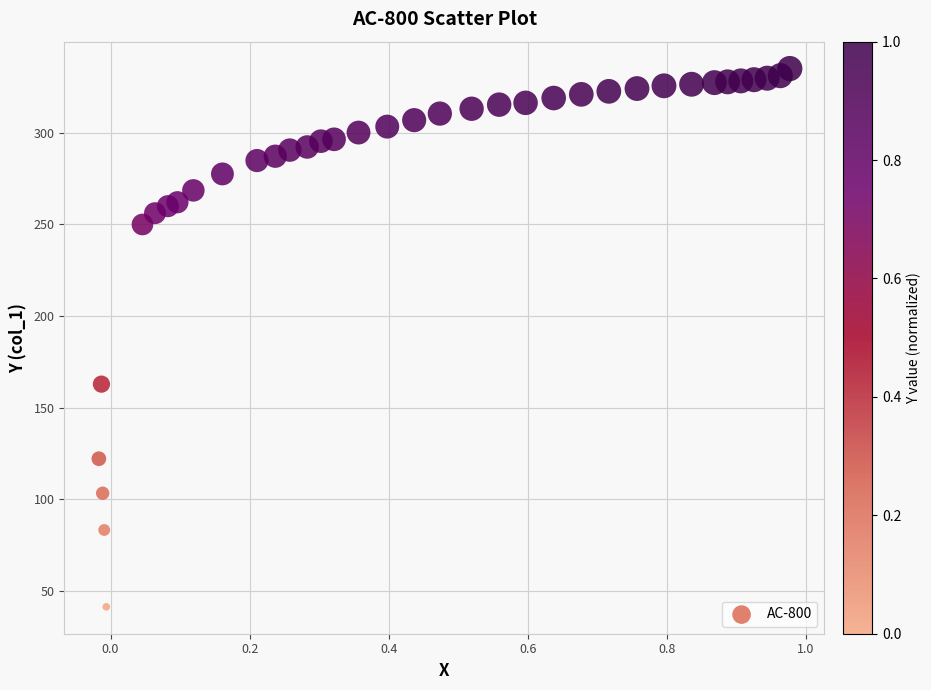

What is the range of X values (max minus min)?

1.0